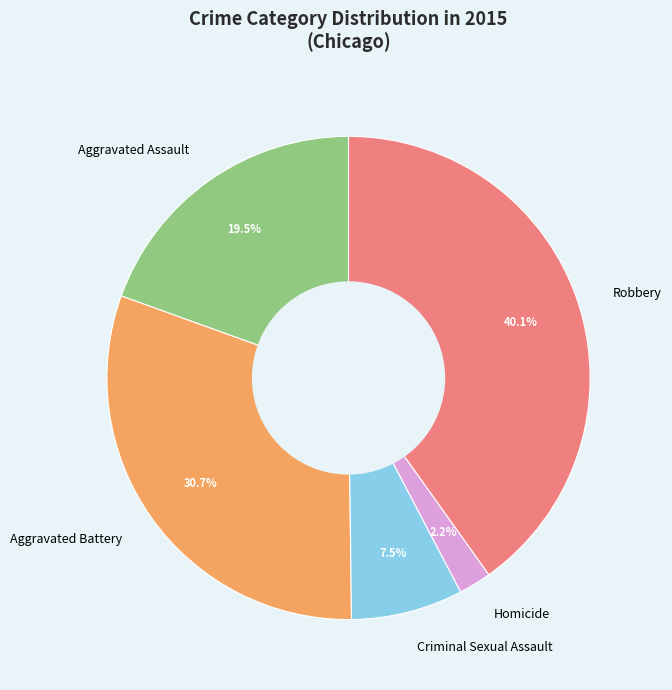

To the nearest percent, what is the difference between the largest and smallest slice percentages?

38%